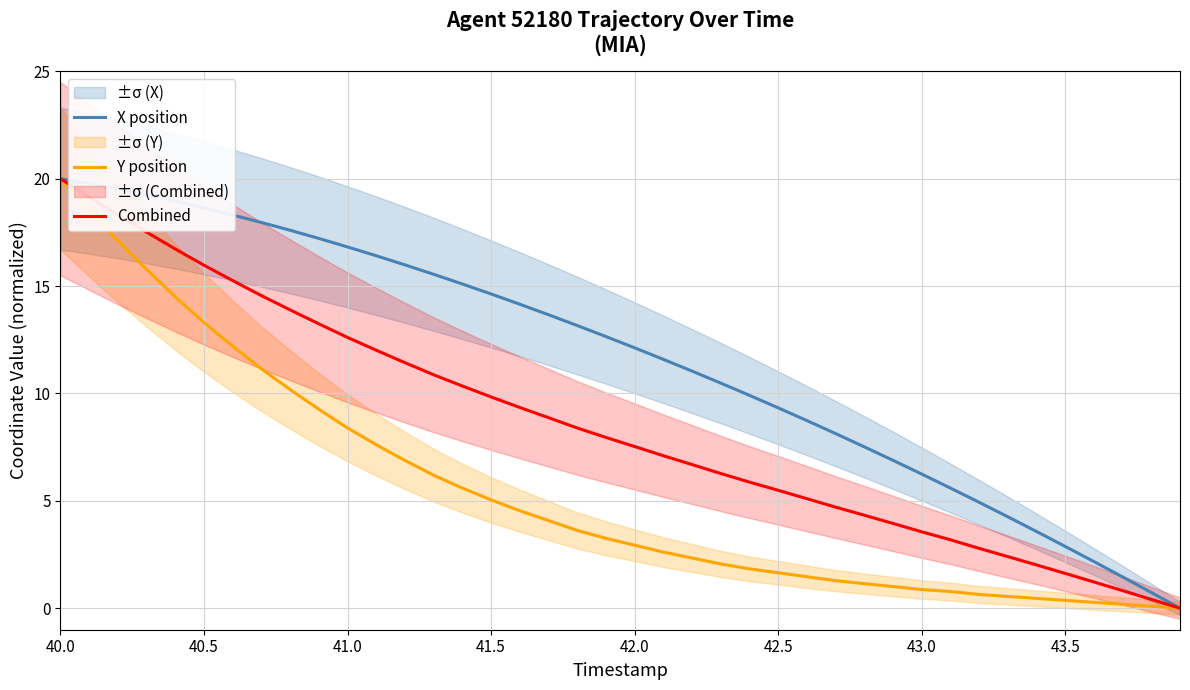

What is the average value of the Combined series?

8.5